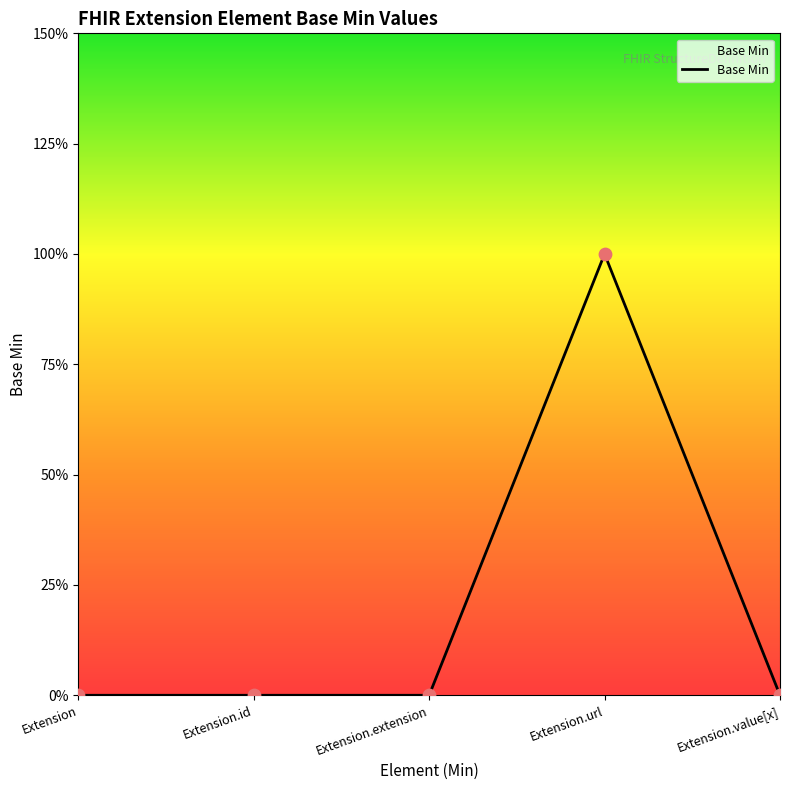

Does the chart have visible grid lines?

No